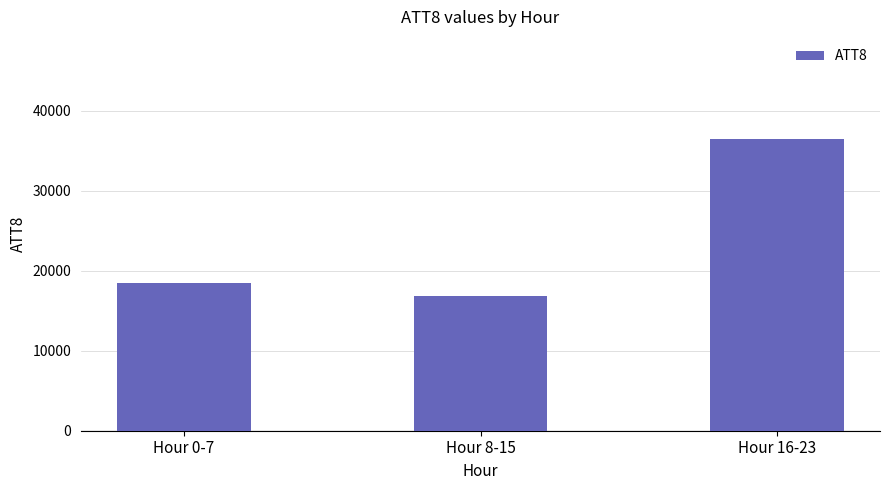

How many data points does each series have?

3